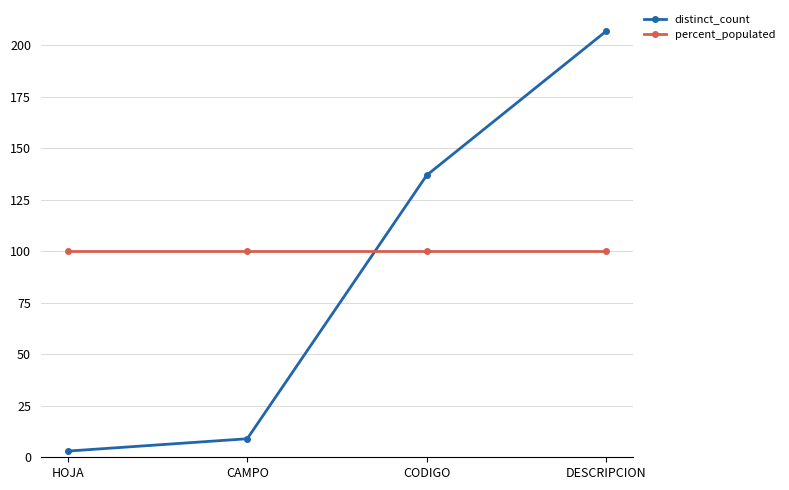

Rank the series by their maximum value, from lowest to highest.

percent_populated, distinct_count